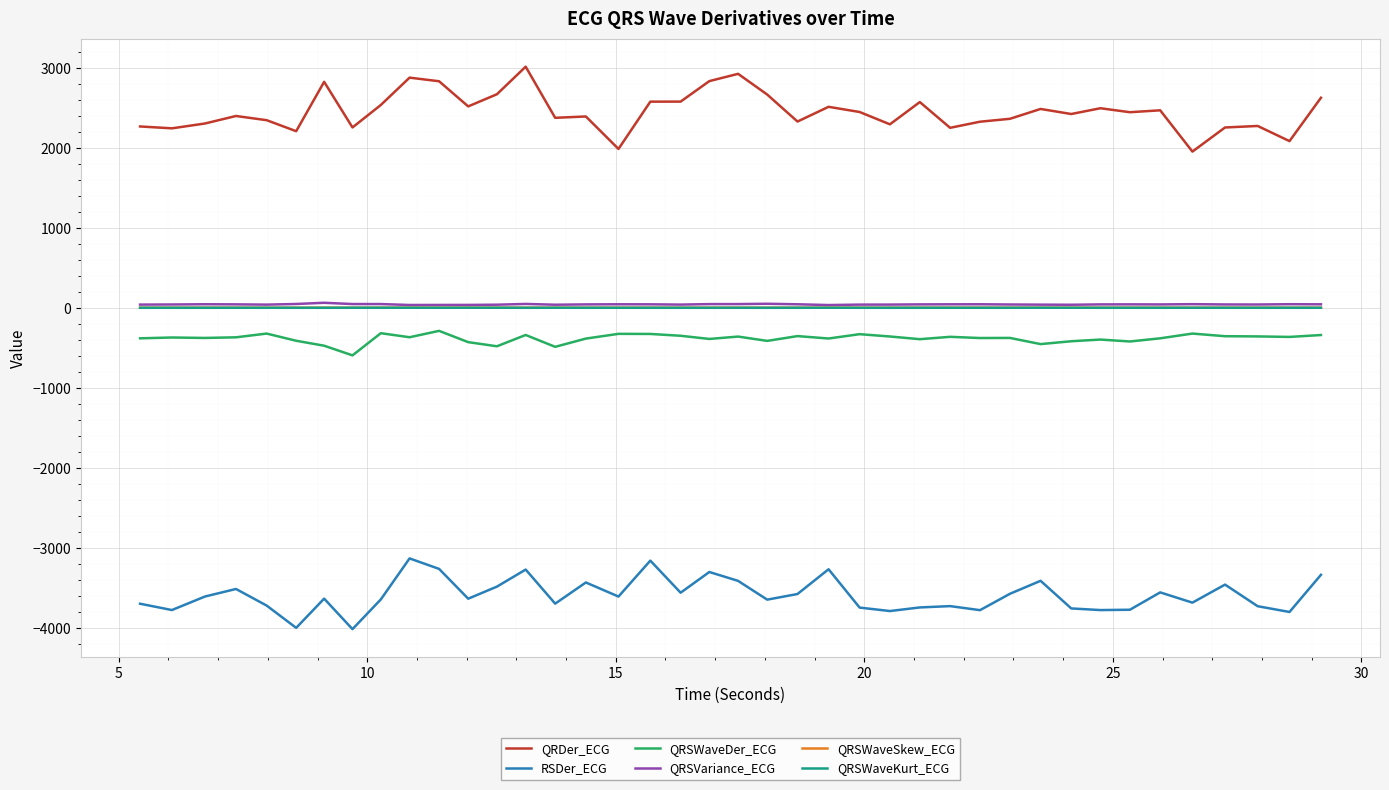

How many lines are shown in the chart?

6